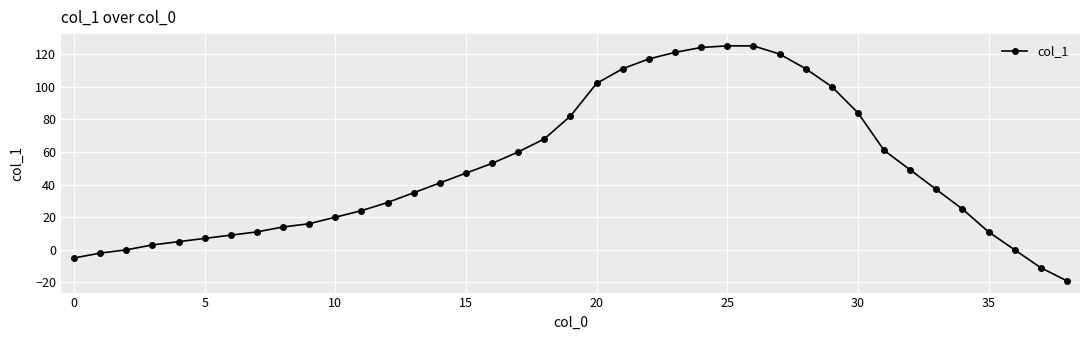

How many data points are less than 37?

19